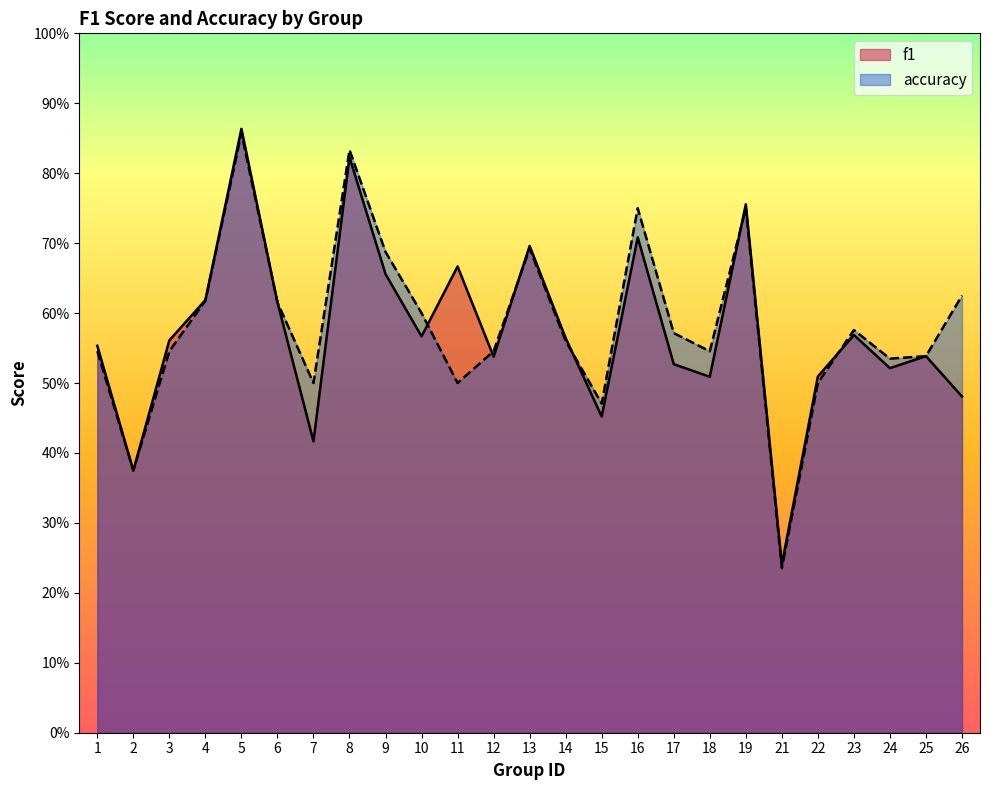

What is the sum of the accuracy values at 18 and 6?

1.2